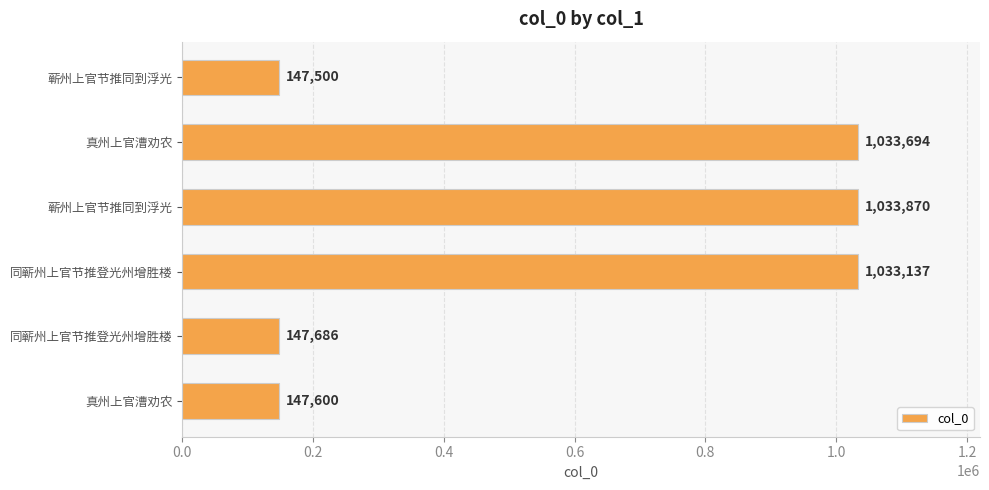

Are the bars grouped side by side (vs. stacked)?

No